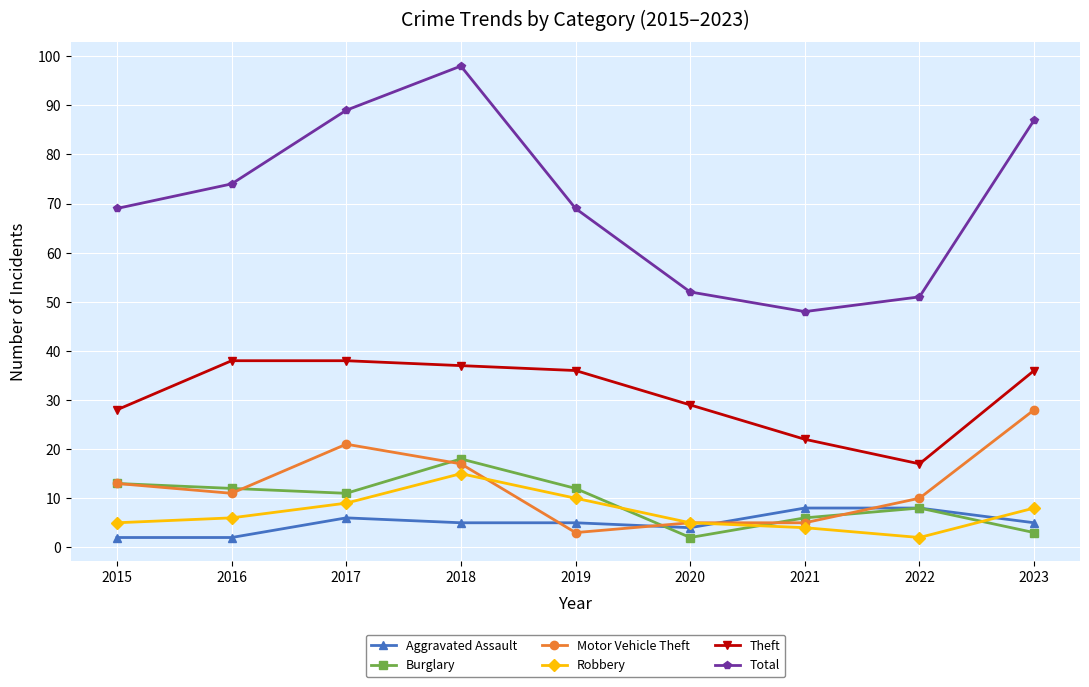

Reading left to right, what are all the values shown in this chart?

Aggravated Assault: 2	2	6	5	5	4	8	8	5
Burglary: 13	12	11	18	12	2	6	8	3
Motor Vehicle Theft: 13	11	21	17	3	5	5	10	28
Robbery: 5	6	9	15	10	5	4	2	8
Theft: 28	38	38	37	36	29	22	17	36
Total: 69	74	89	98	69	52	48	51	87